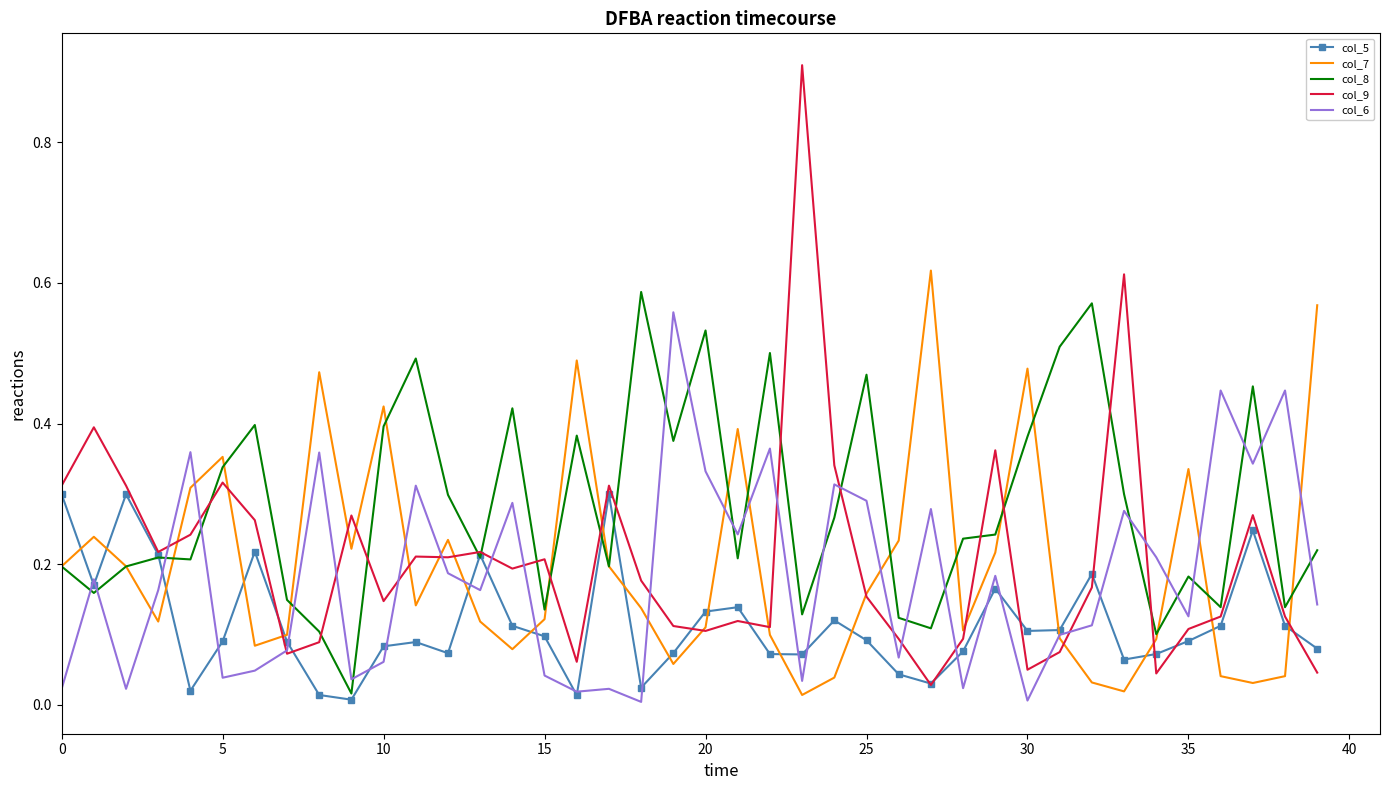

Which series has the largest total across all categories?

col_8